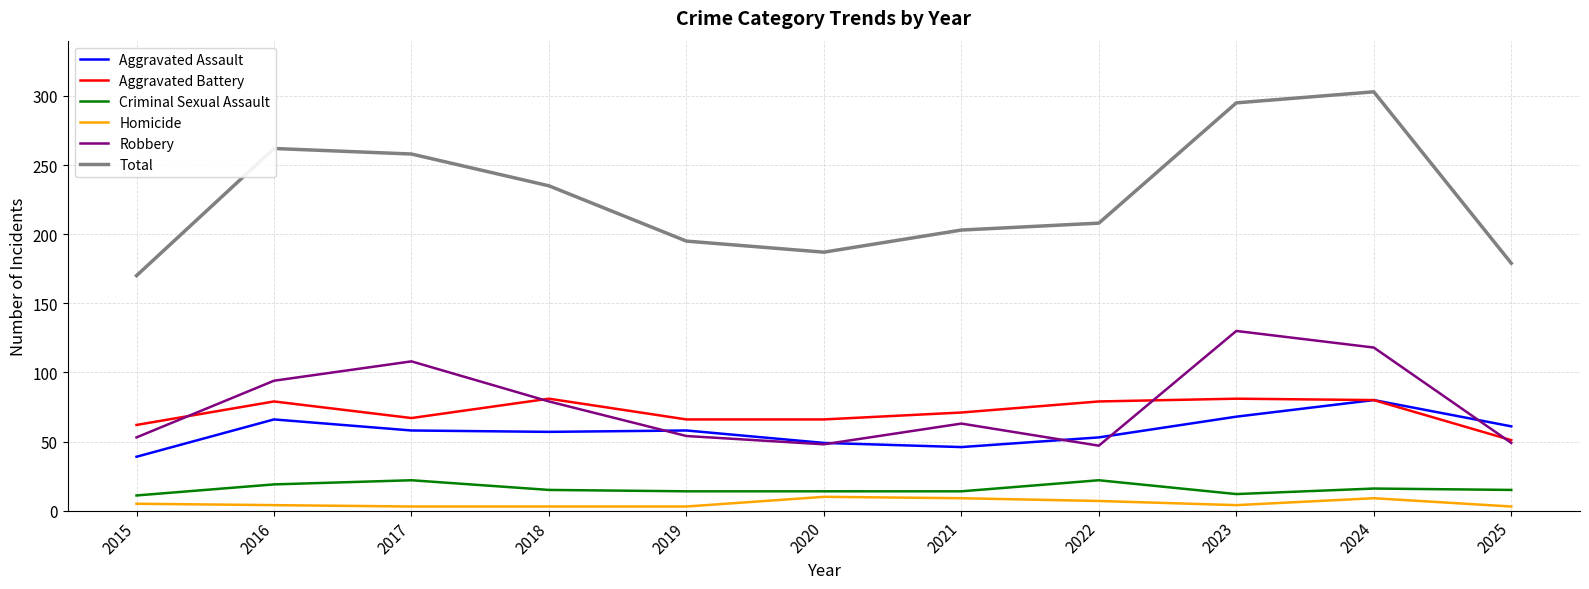

What is the difference between the highest and lowest values at 2022?

201